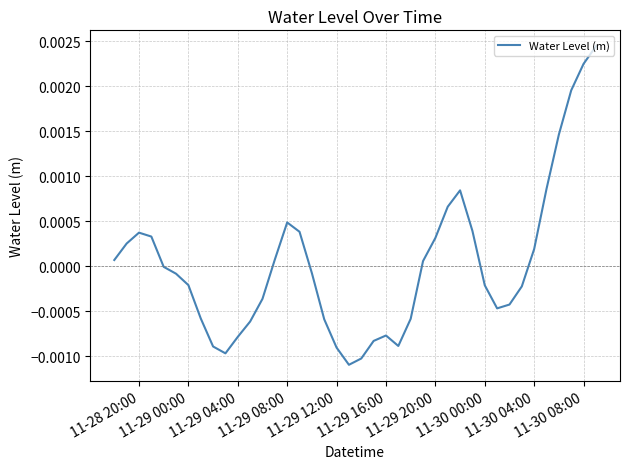

How many interior local peaks (higher than both neighbors) does the data have?

4